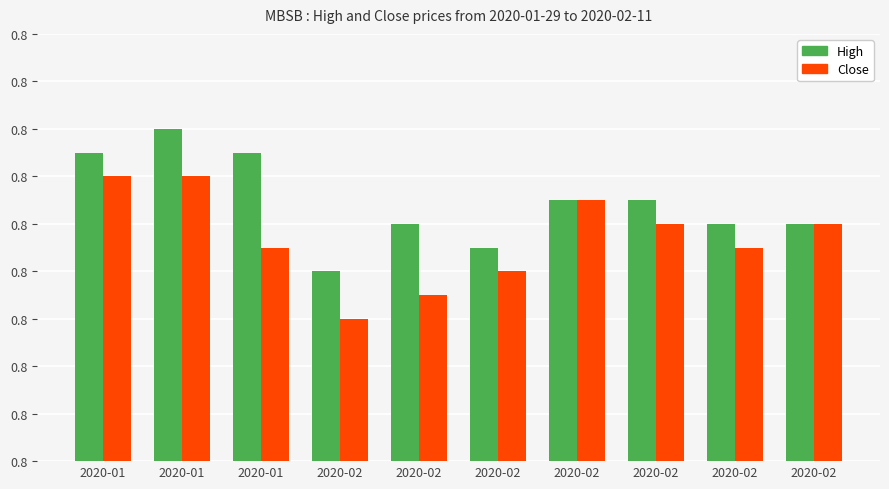

What are all the series names shown in the legend?

High, Close